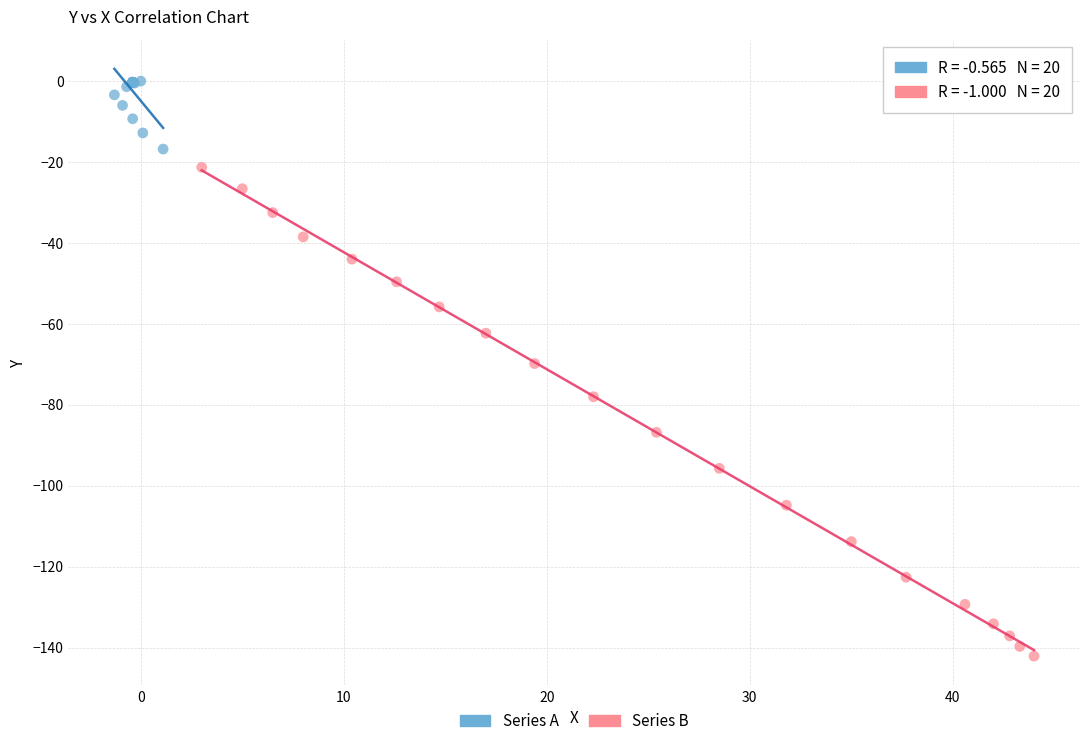

Which series reaches the minimum Y coordinate?

Series B